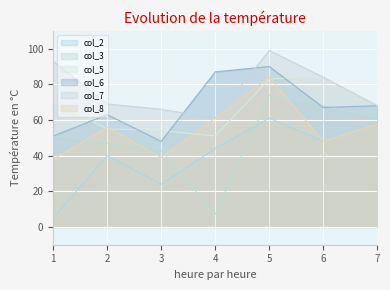

How many intersections are there between col_7 and col_6?

2